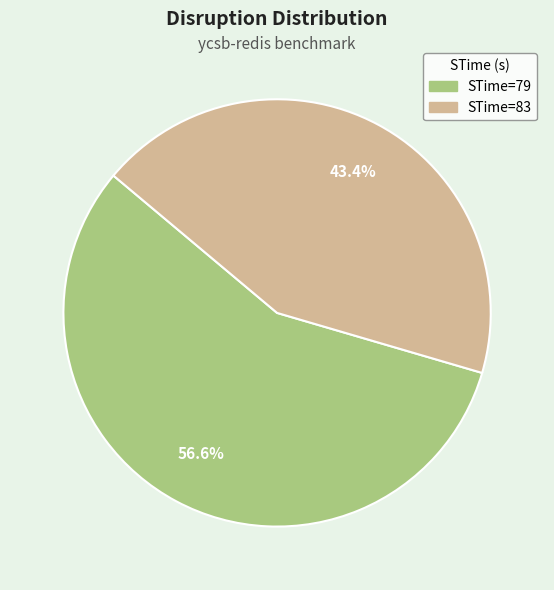

Does any single category account for the majority?

Yes